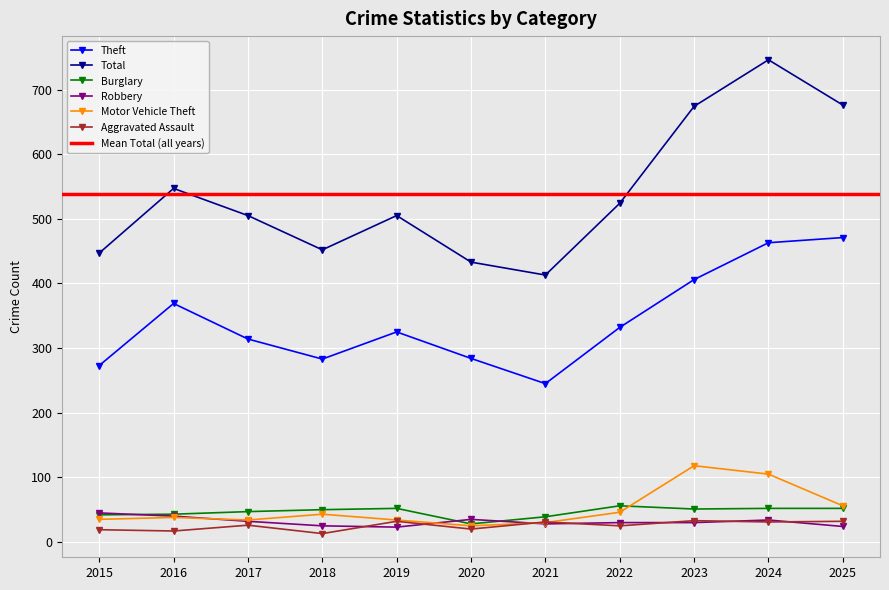

What is the approximate value of Robbery at 2022?

30